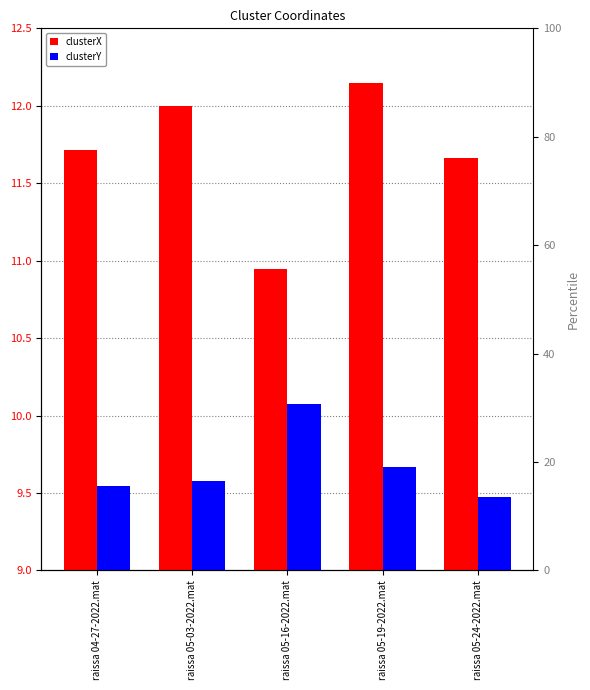

Reading right to left, what are all the values shown in this chart?

clusterX: raissa 05-24-2022.mat=11.7	raissa 05-19-2022.mat=12.1	raissa 05-16-2022.mat=10.9	raissa 05-03-2022.mat=12.0	raissa 04-27-2022.mat=11.7
clusterY: raissa 05-24-2022.mat=9.5	raissa 05-19-2022.mat=9.7	raissa 05-16-2022.mat=10.1	raissa 05-03-2022.mat=9.6	raissa 04-27-2022.mat=9.5